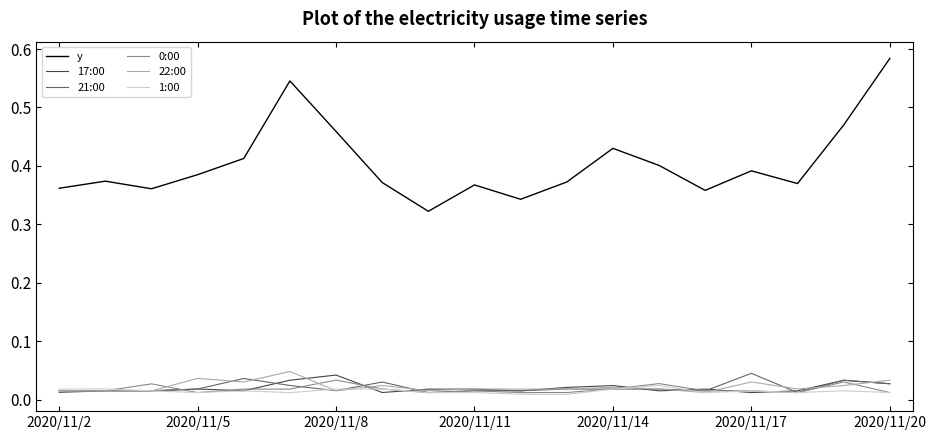

True or false: y and 1:00 intersect in this chart.

False